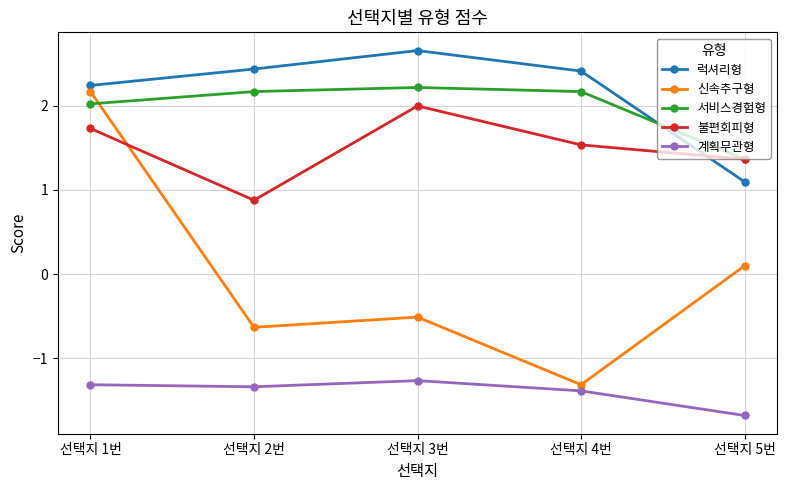

What is the difference between the highest and lowest values at 선택지 5번?

3.0